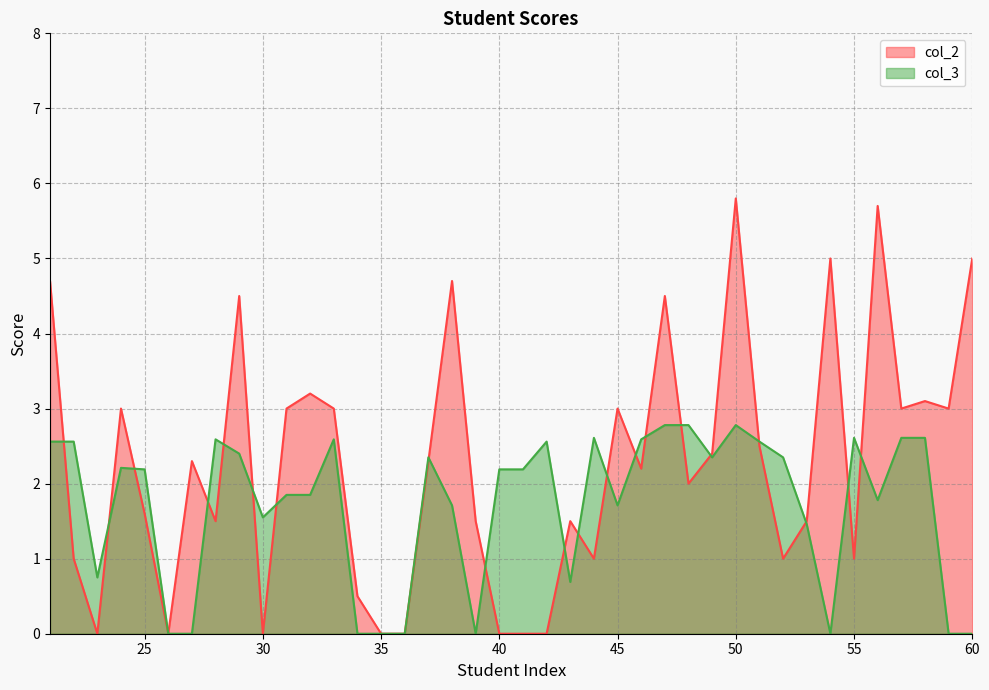

The value of col_3 at 26 is 0.0. True or false?

True